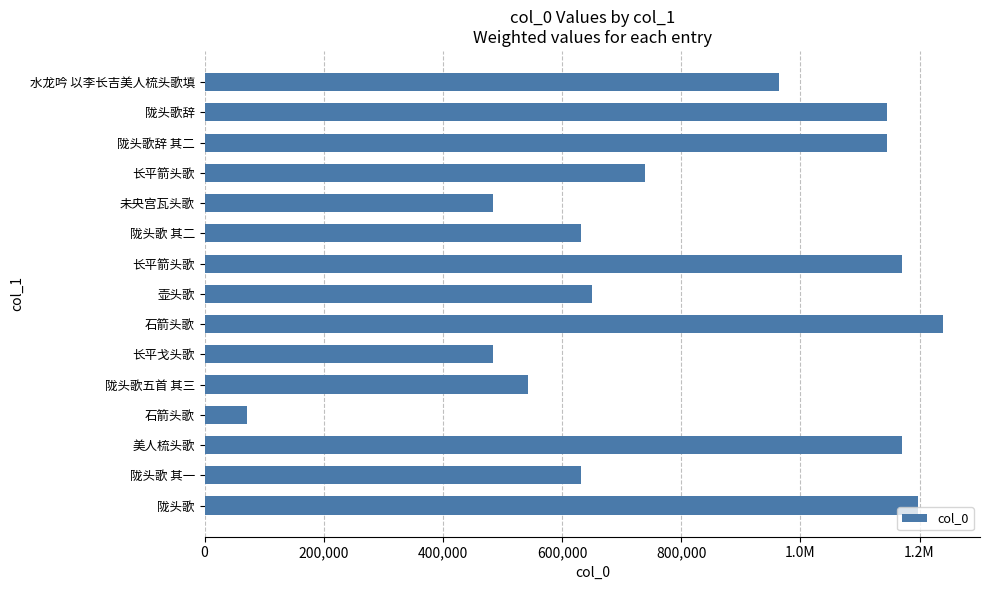

Are the bars horizontal?

Yes